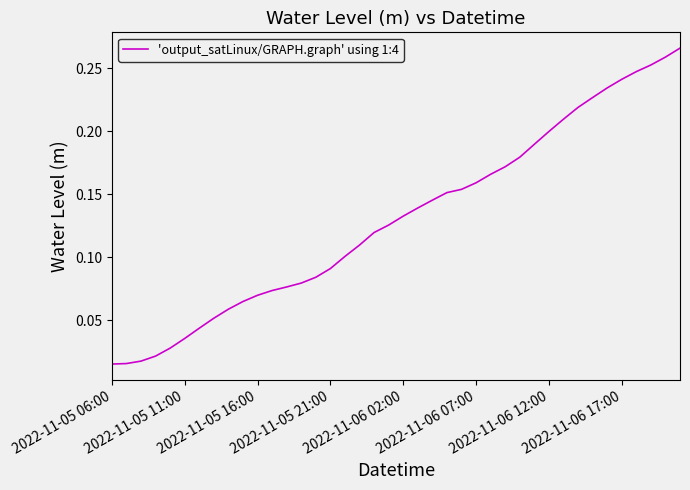

How many lines are shown in the chart?

1